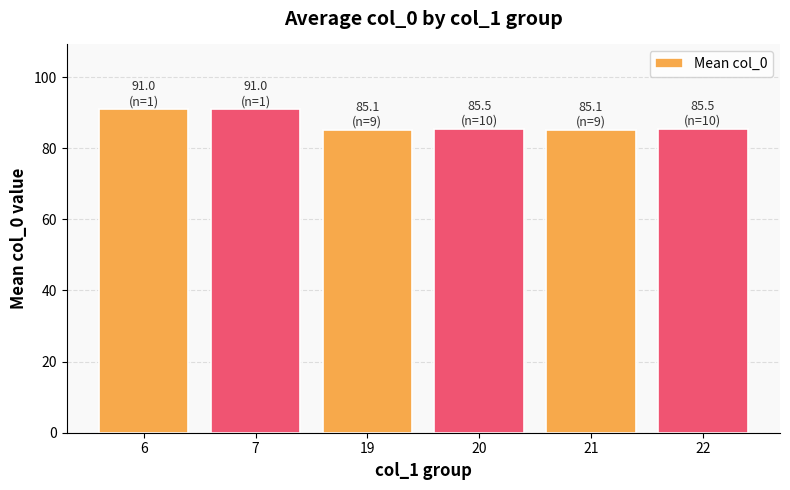

Count the number of data series in this chart.

1